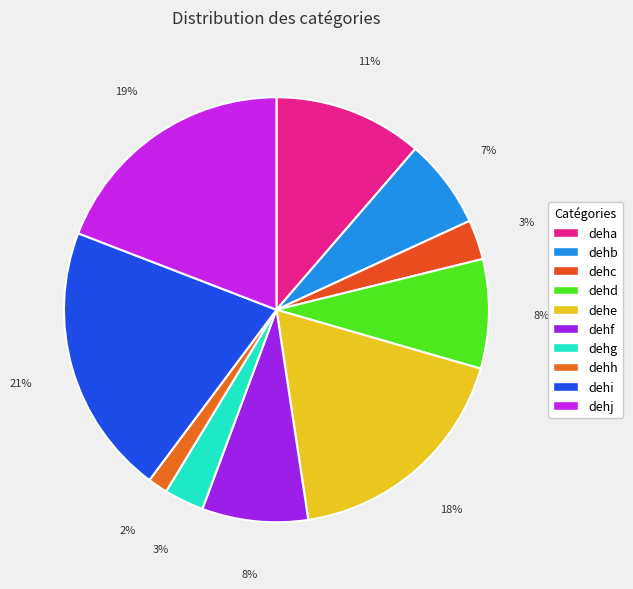

True or false: dehf accounts for 8% of the total.

True